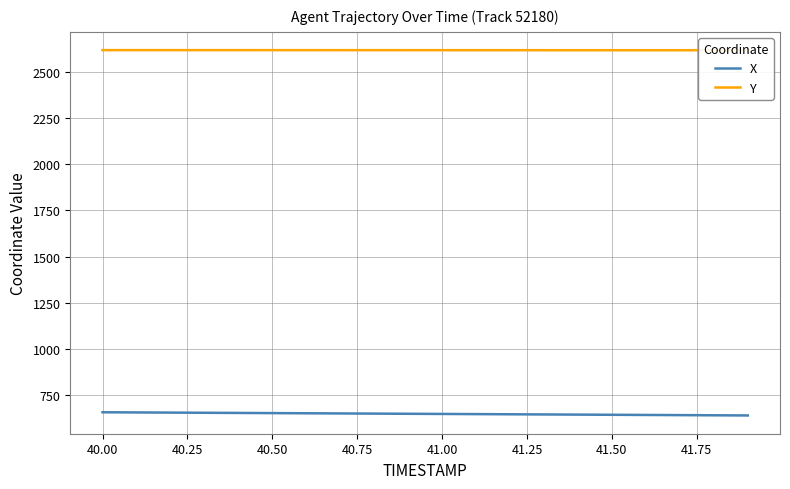

What is the minimum value for X?

639.5